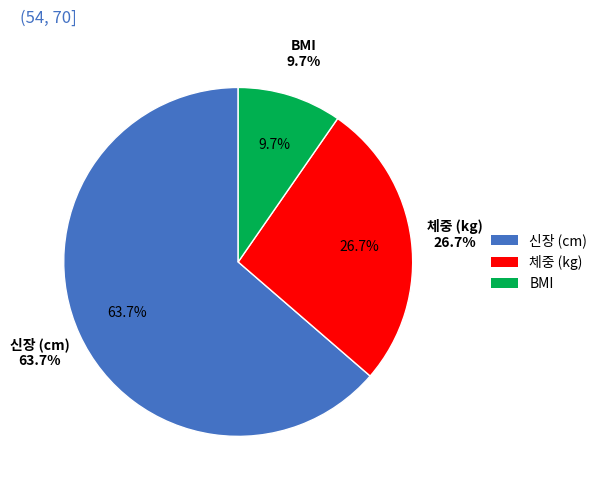

Is it true that 만 (m) is 12% of the pie?

False